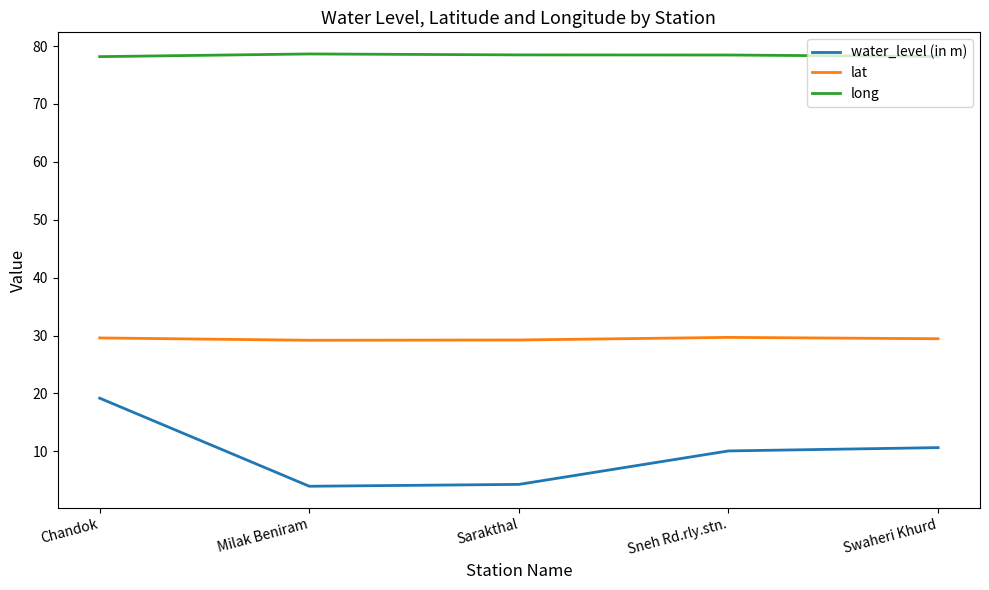

The value of lat at Chandok is 13.2. True or false?

False